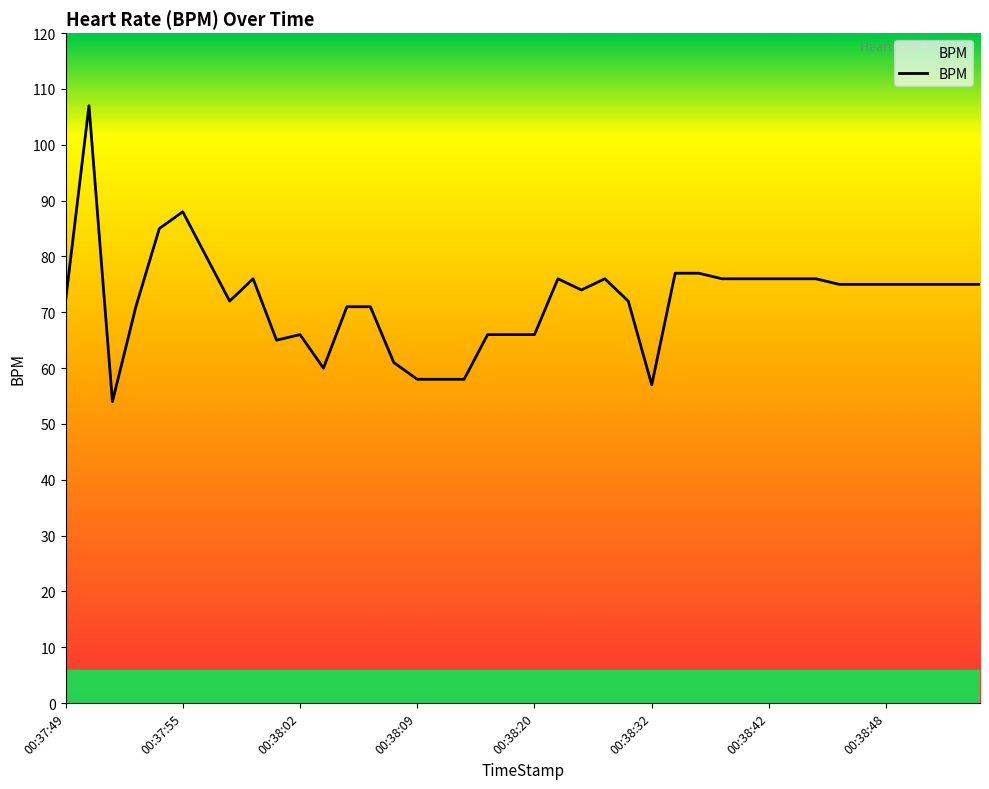

What is the minimum value shown in the chart?

54